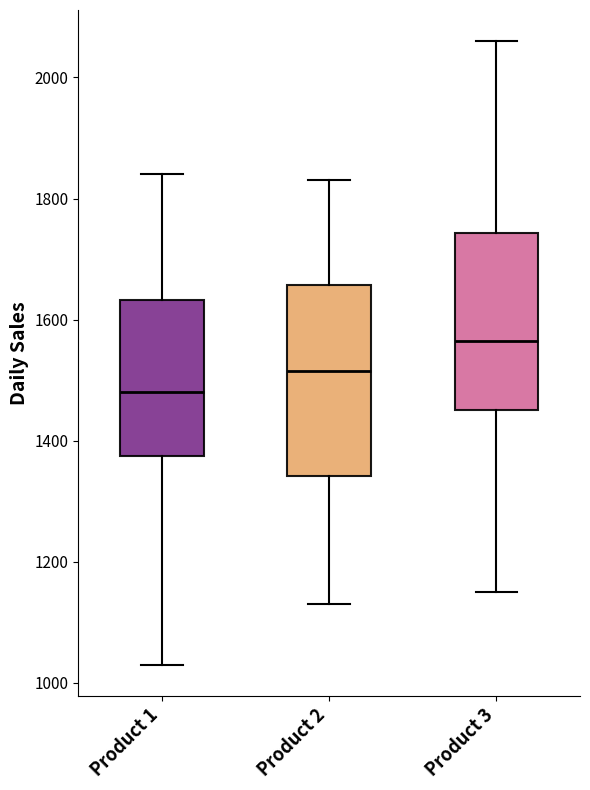

Which box's median line is the highest?

Product 3